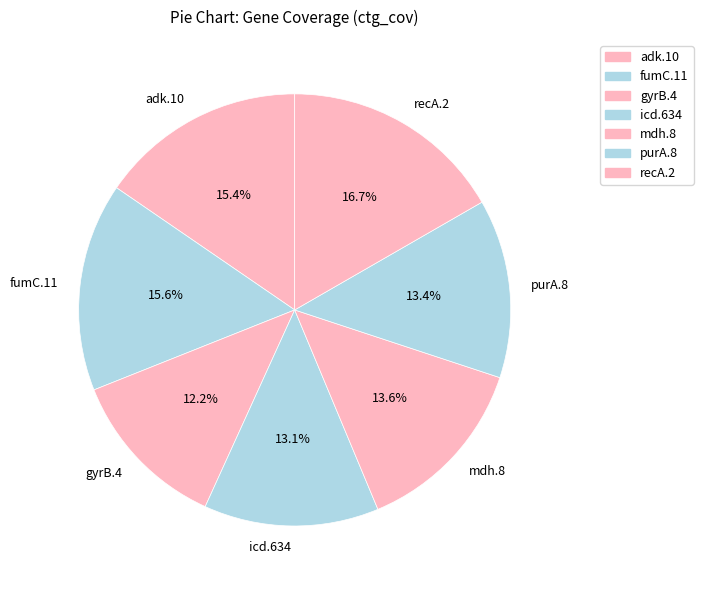

To the nearest percent, what percentage of the pie is adk.10?

15%